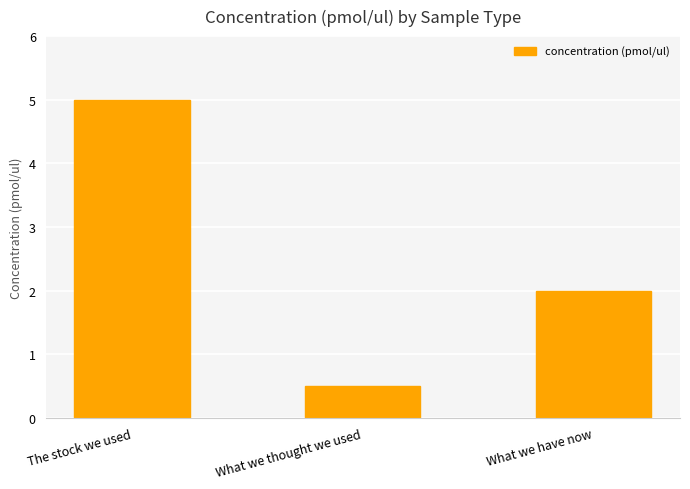

List the labels in order of value, smallest first.

What we thought we used, What we have now, The stock we used